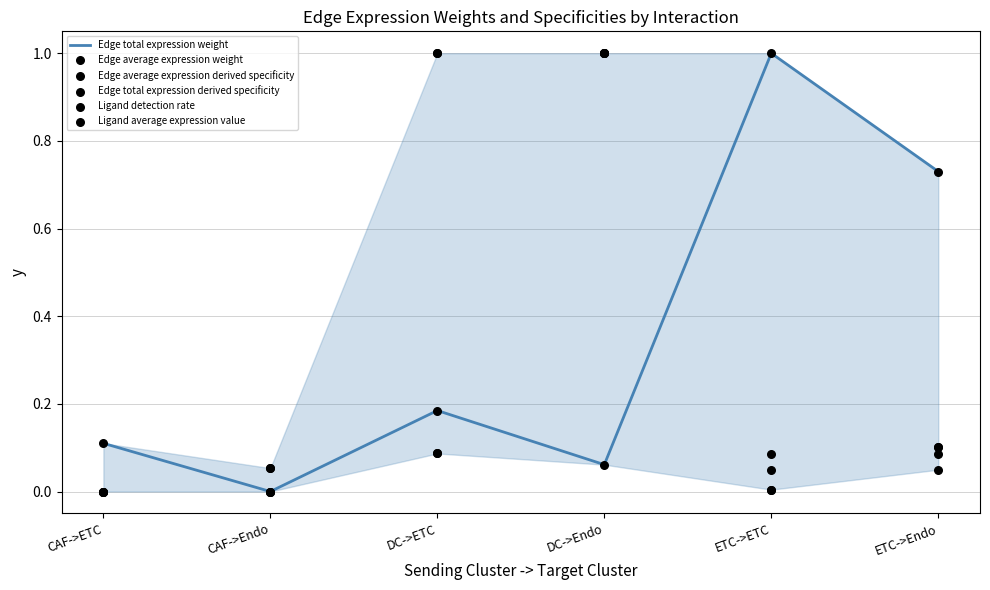

Which series reaches the maximum Y coordinate?

Edge total expression weight